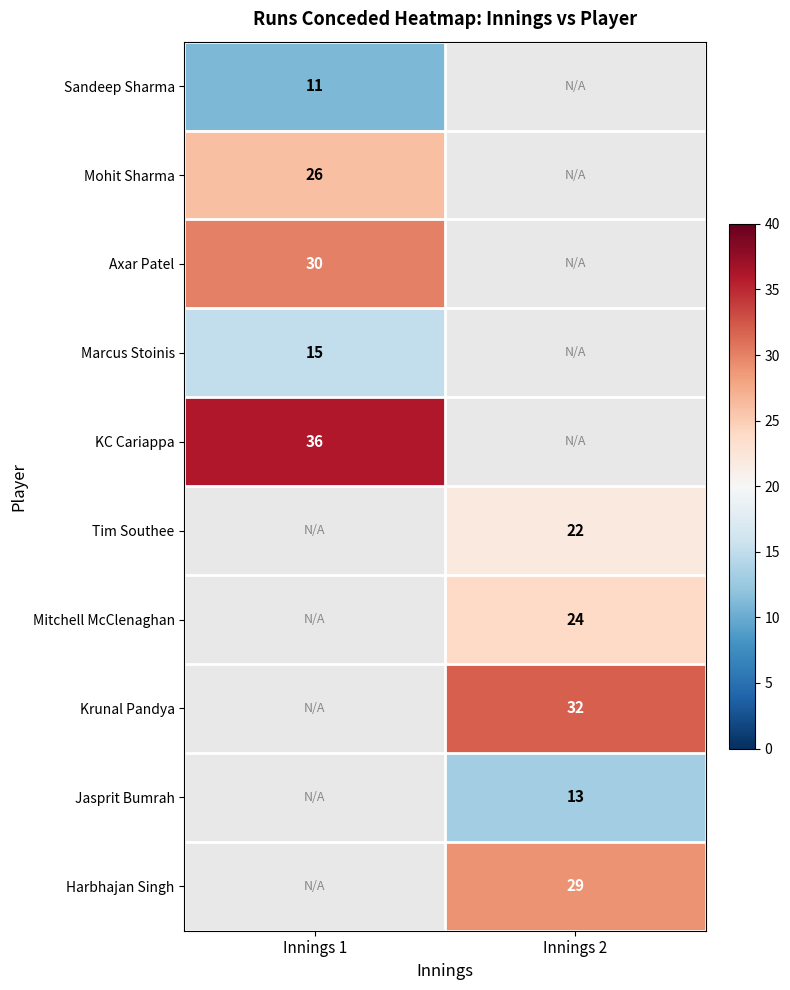

The Harbhajan Singh series shows 29 at Innings 2. True or false?

True